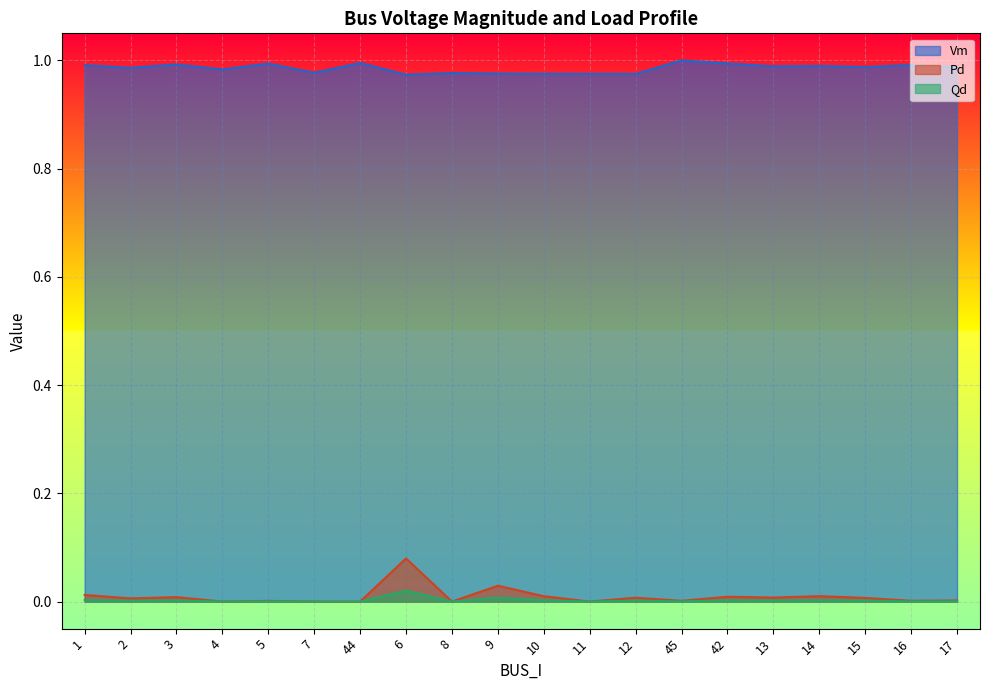

What is the sum of all Vm values?

19.7